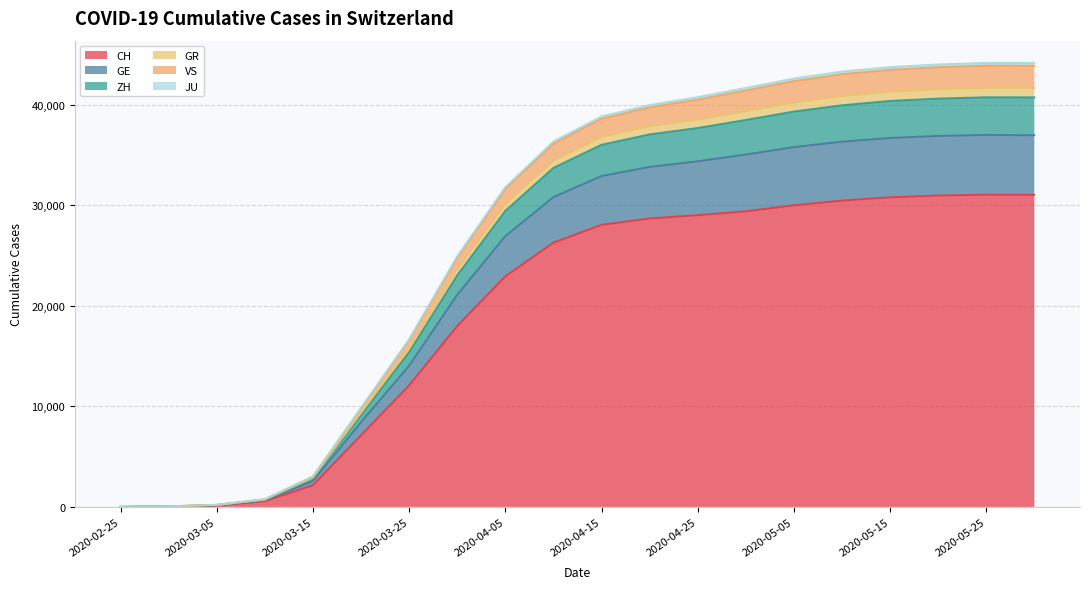

How many lines are shown in the chart?

6